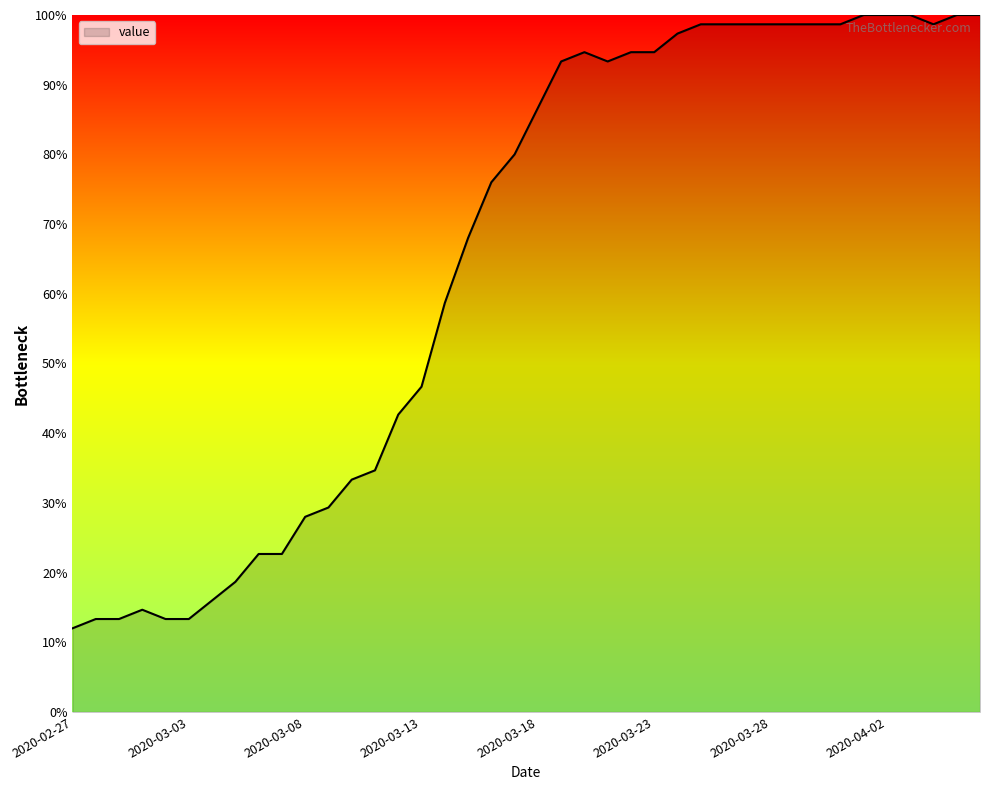

What is the greatest value displayed?

100.0